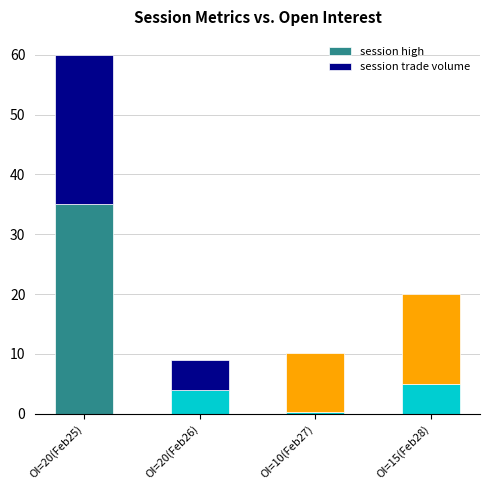

At which category is the sum across all series the highest?

OI=20(Feb25)